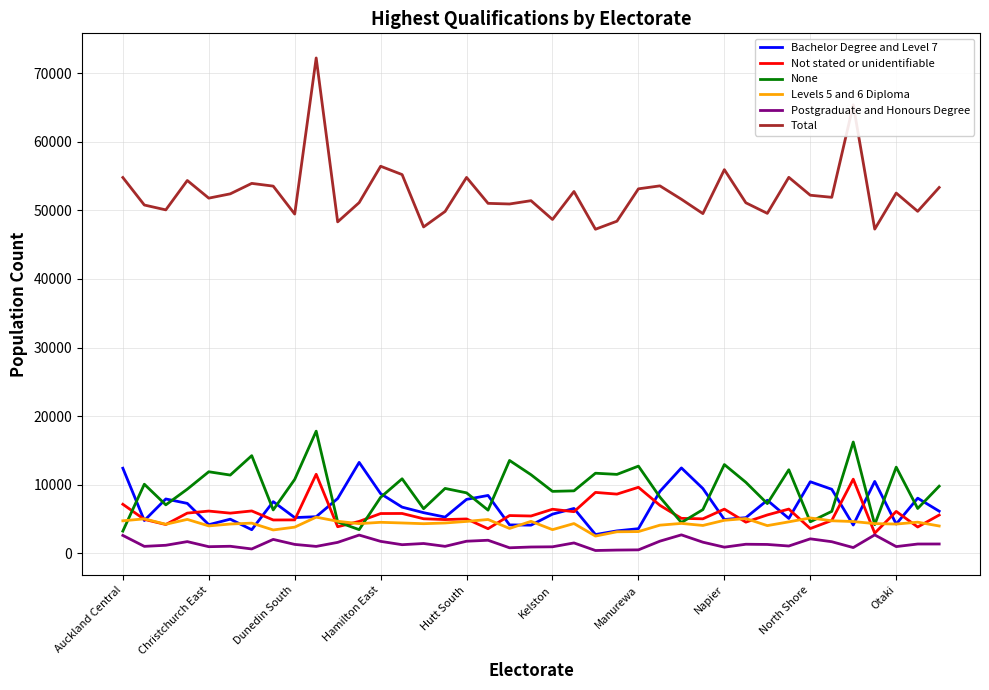

Which series has the largest range (max minus min)?

Total